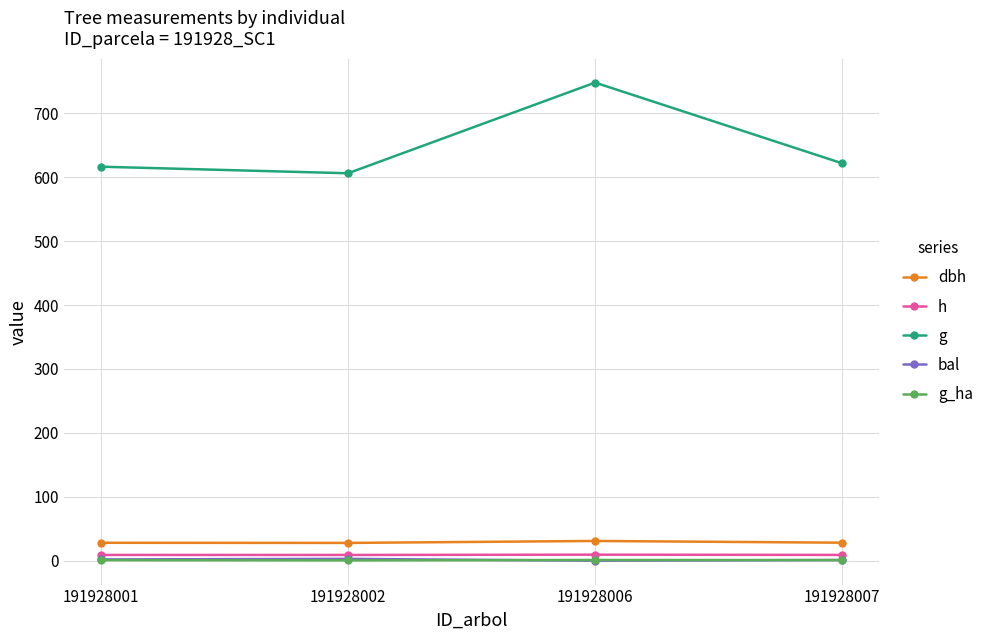

What is the value of the dbh point at the 1st from the left?

28.0